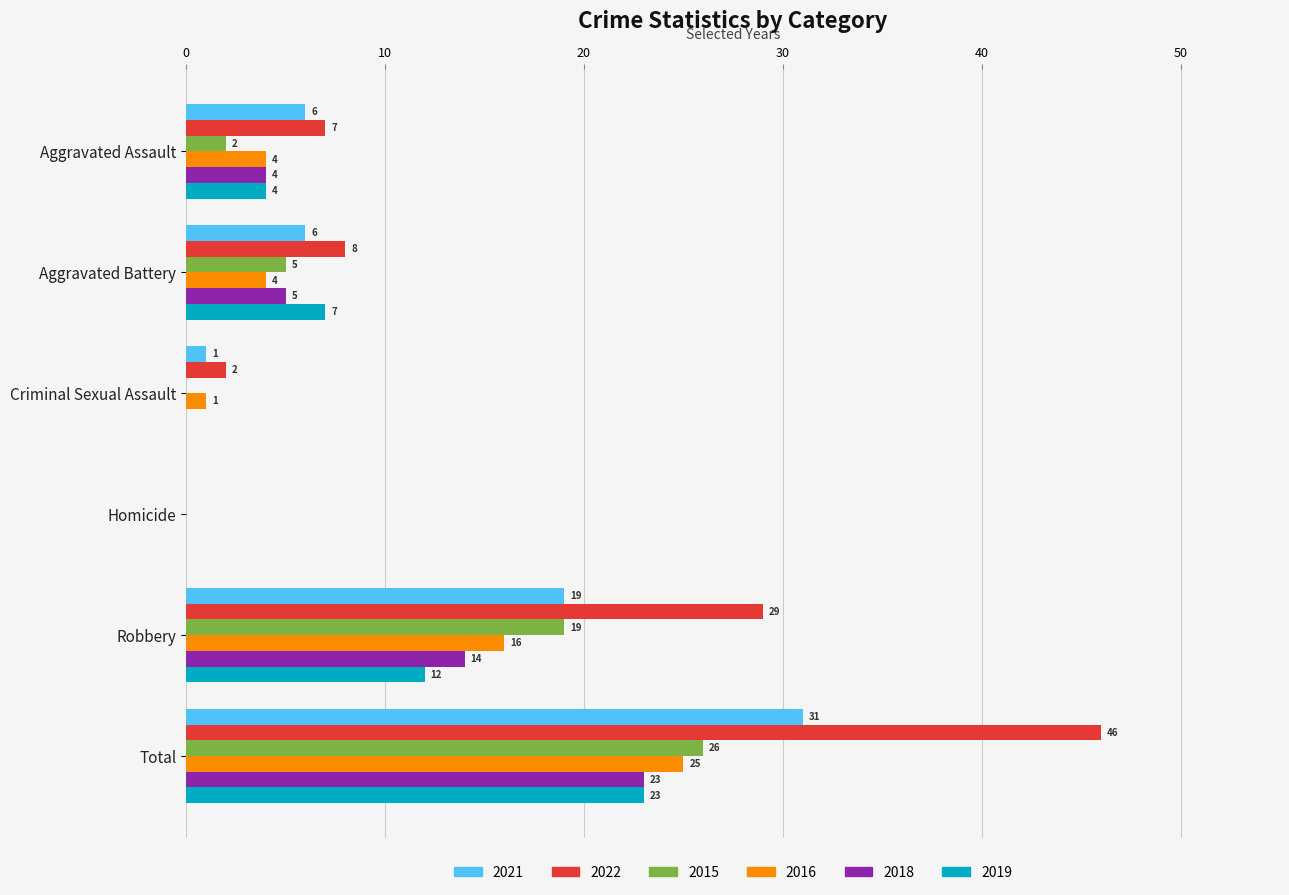

Between Homicide and Robbery, which series saw the biggest shift?

2022